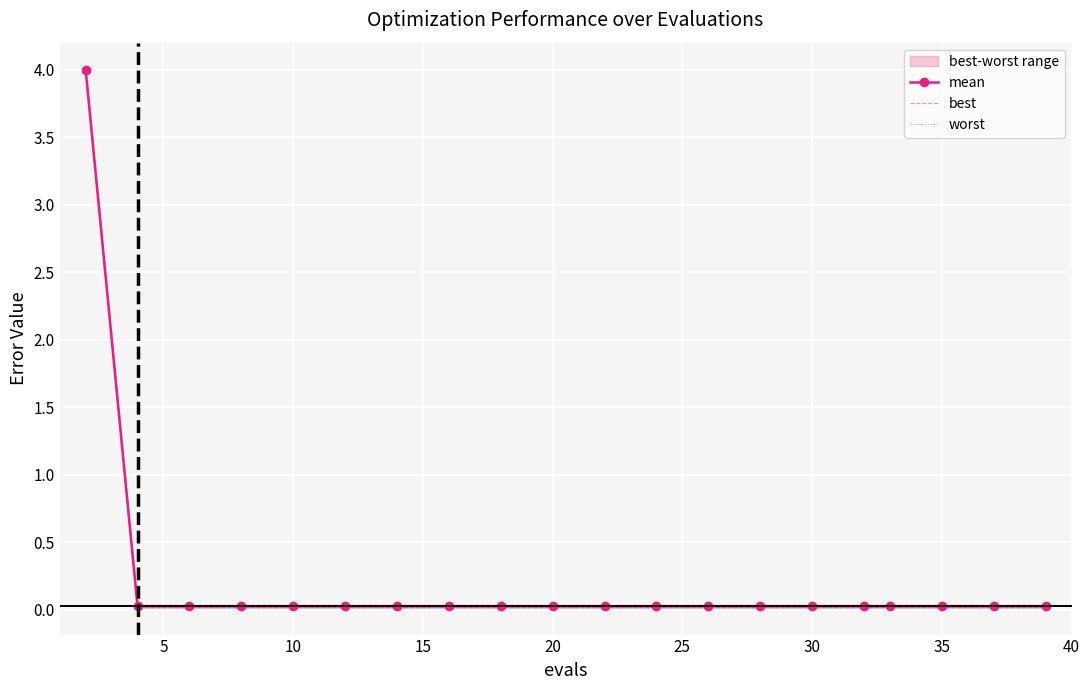

Which series has the largest total across all categories?

worst